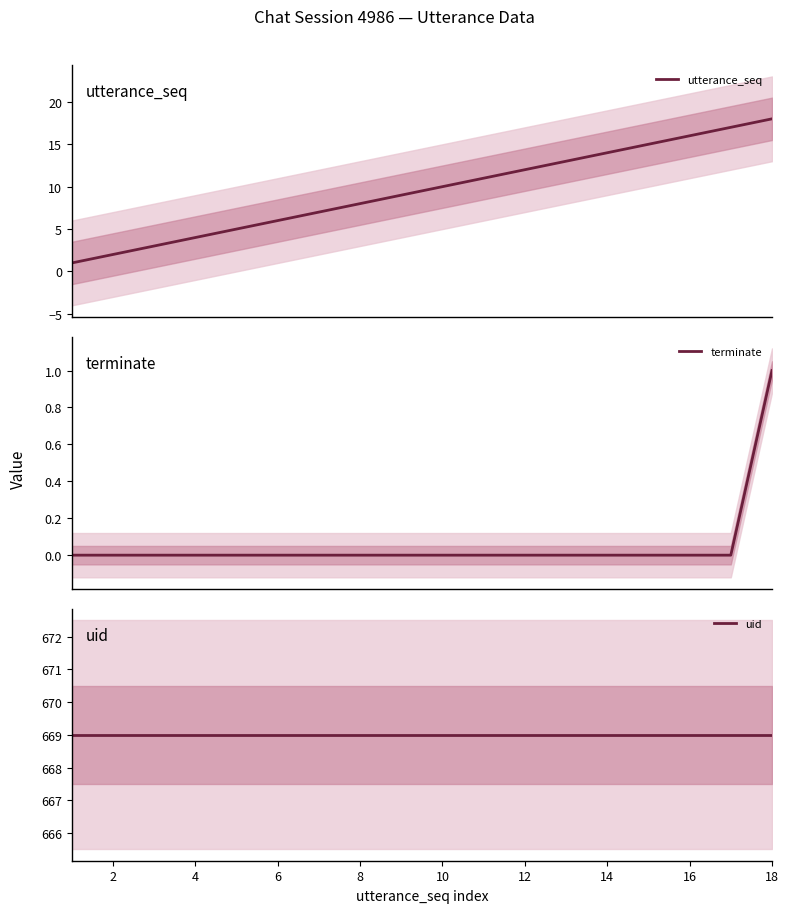

How many data points in terminate are above 0?

1